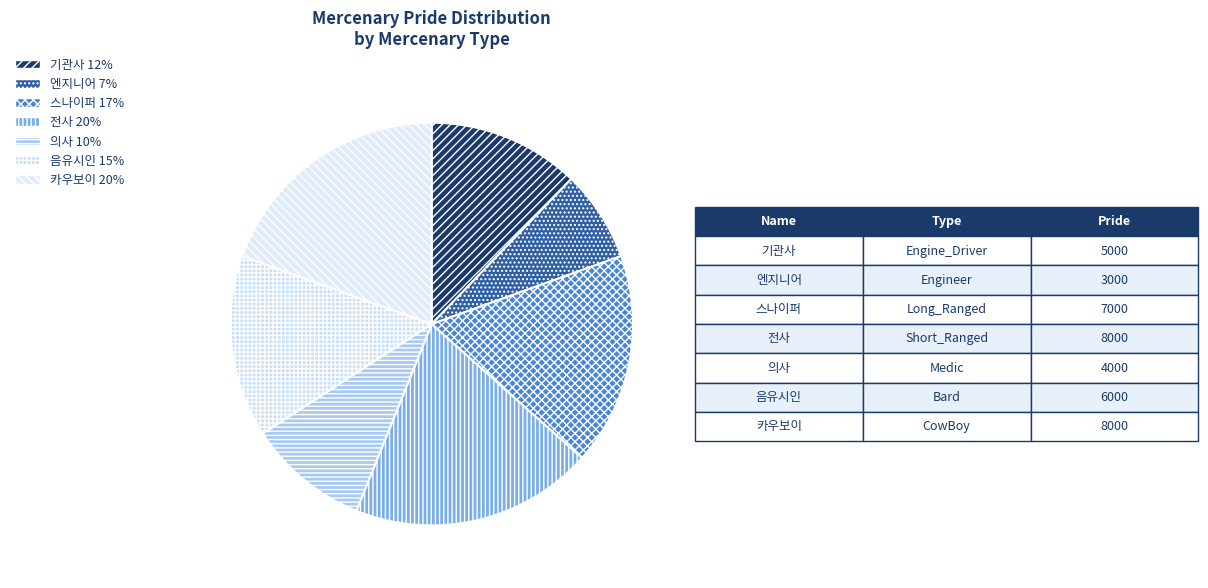

What is the smallest slice in the pie chart?

엔지니어